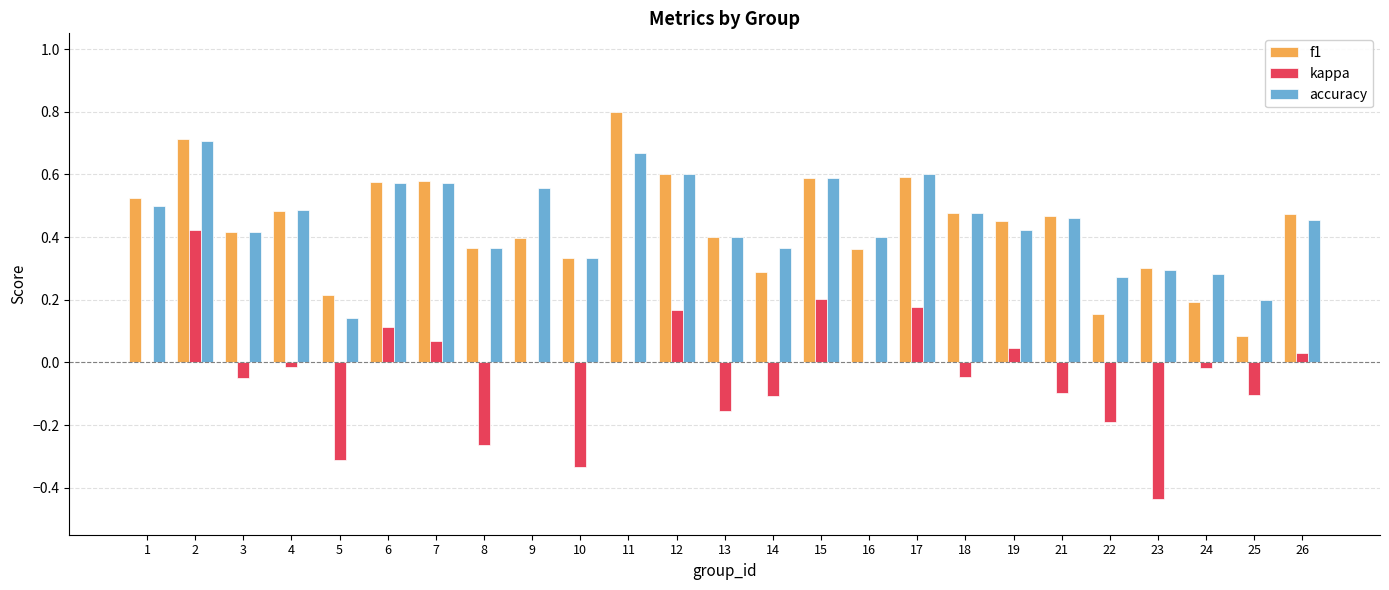

What is the greatest value displayed?

0.8